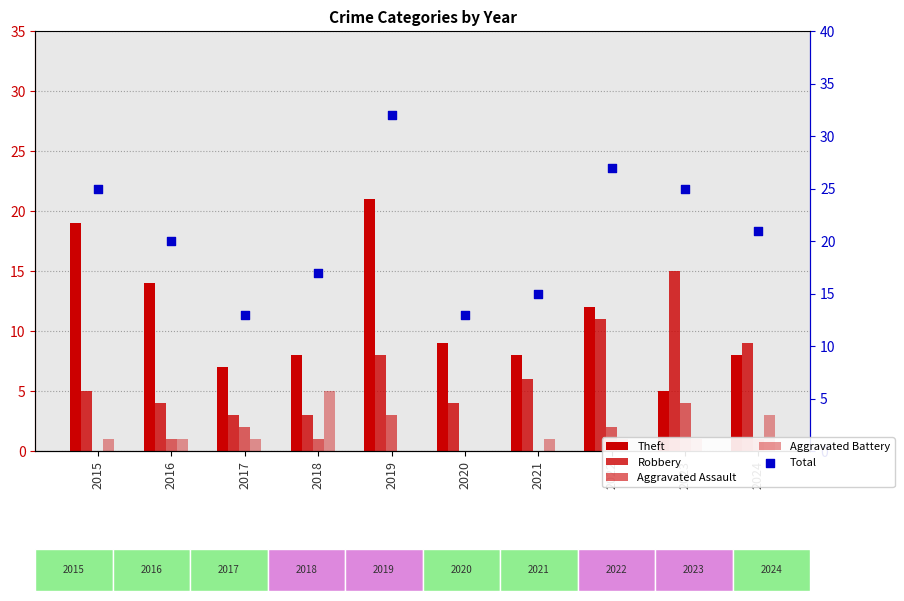

Which series reaches the minimum Y coordinate?

Aggravated Assault